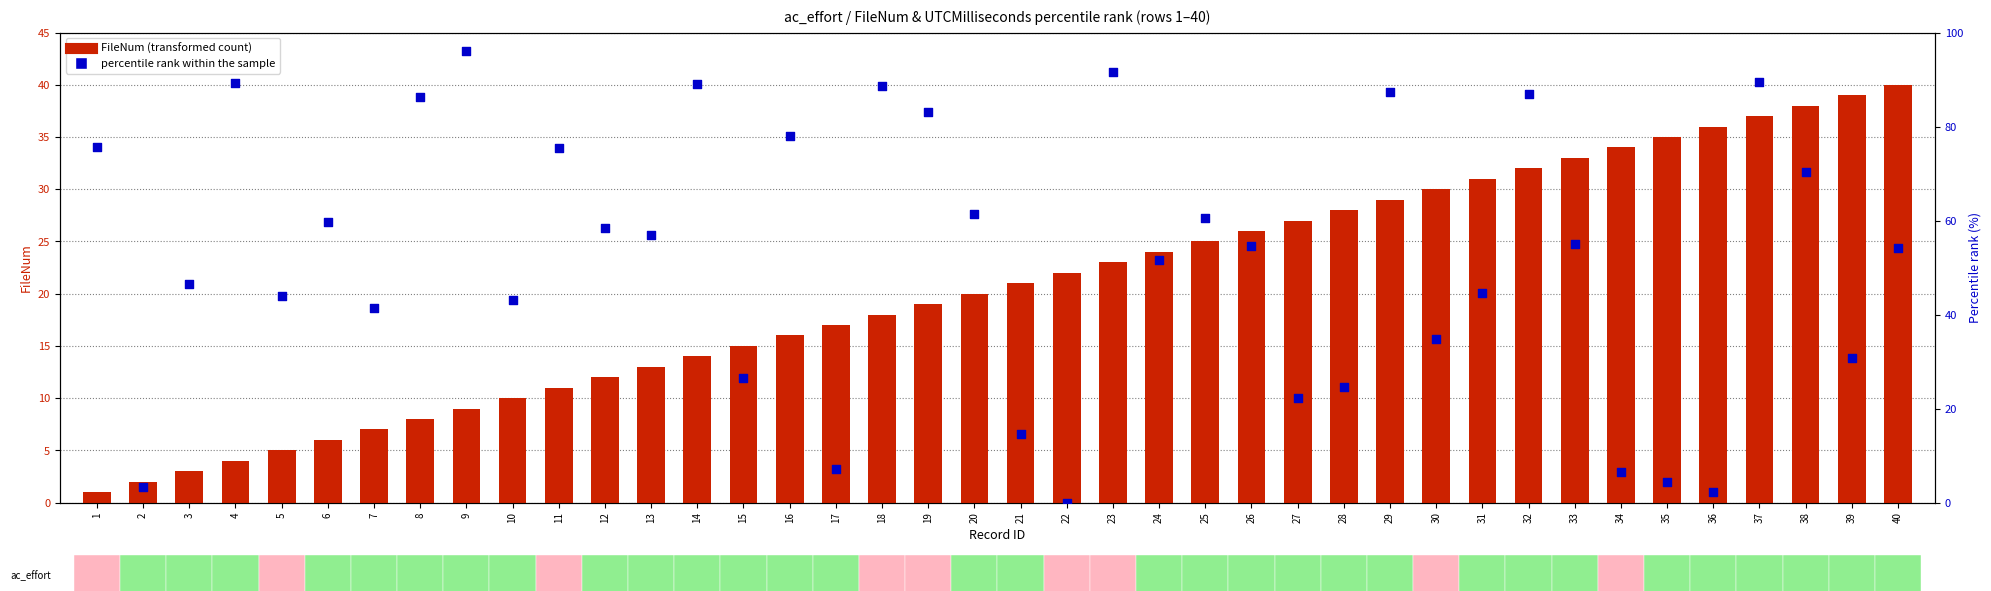

Which series has the widest spread of Y values?

percentile rank within the sample